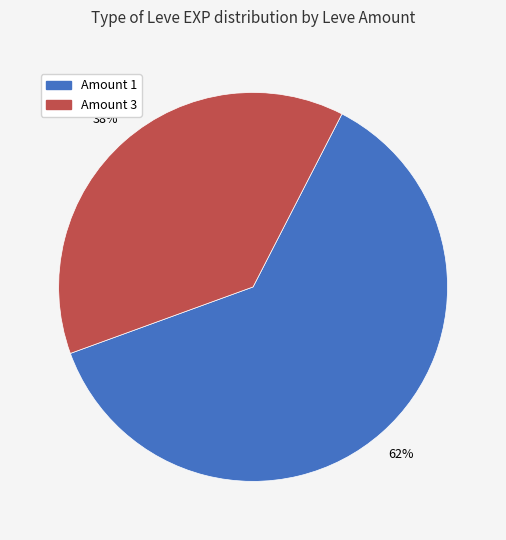

To the nearest percent, what is the average slice percentage?

50%